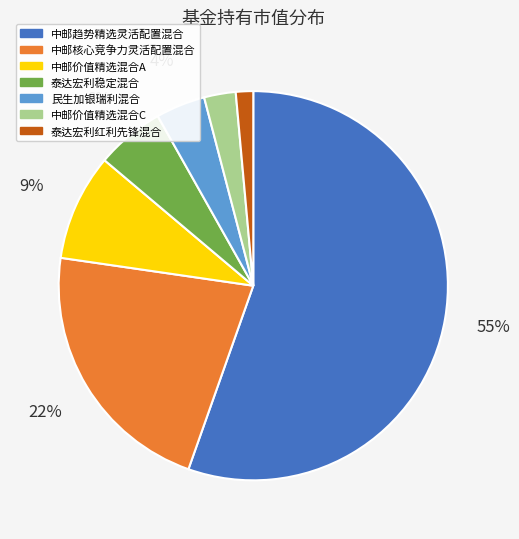

Combined, do 中邮核心竞争力灵活配置混合 and 中邮价值精选混合A account for over 50%?

No